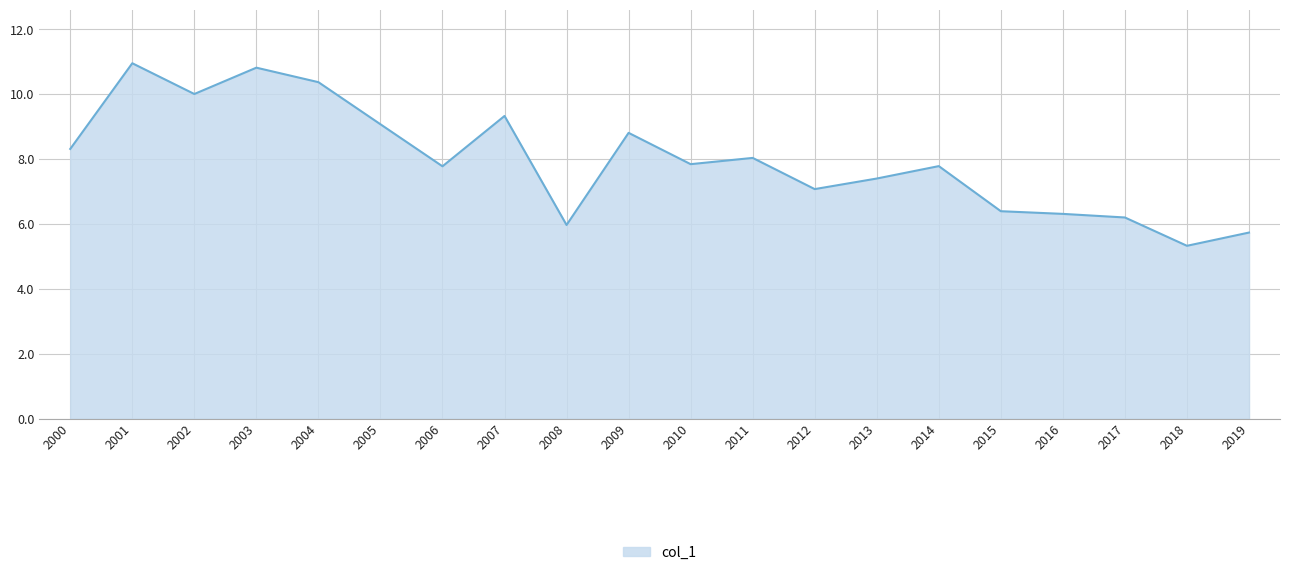

What value does the data have at 2019?

5.7